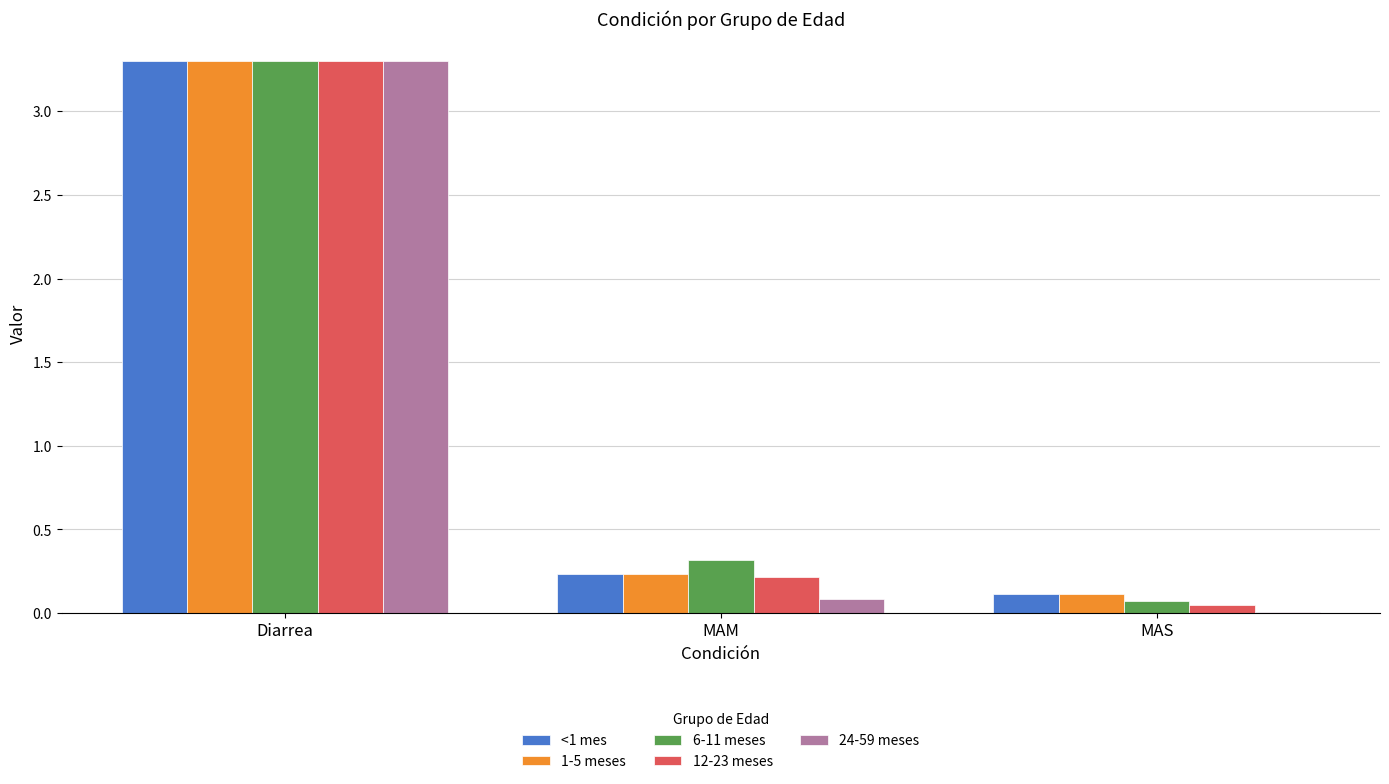

At which label is 12-23 meses closest to 1?

MAM